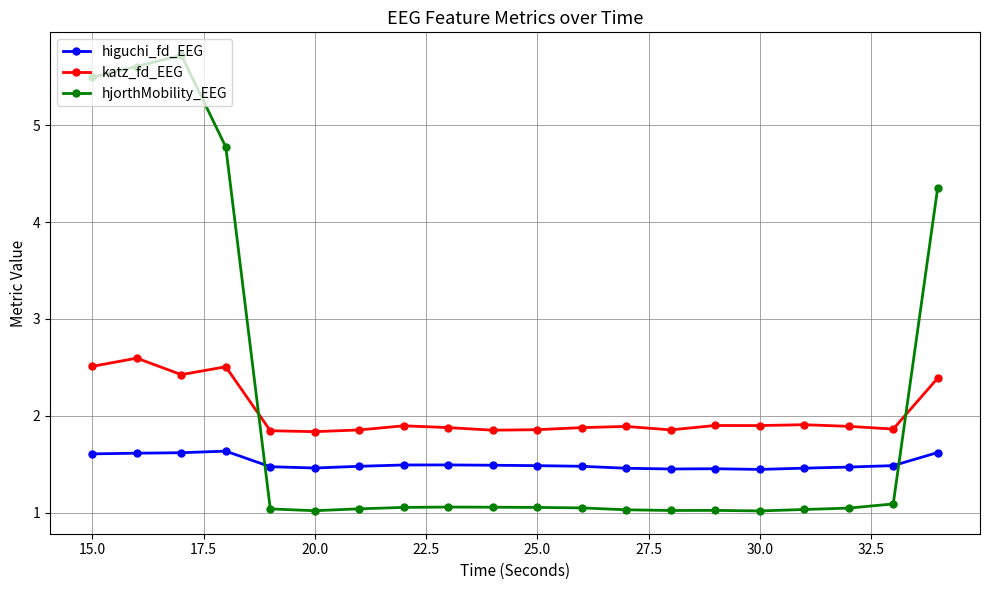

Which series has the widest spread of values?

hjorthMobility_EEG